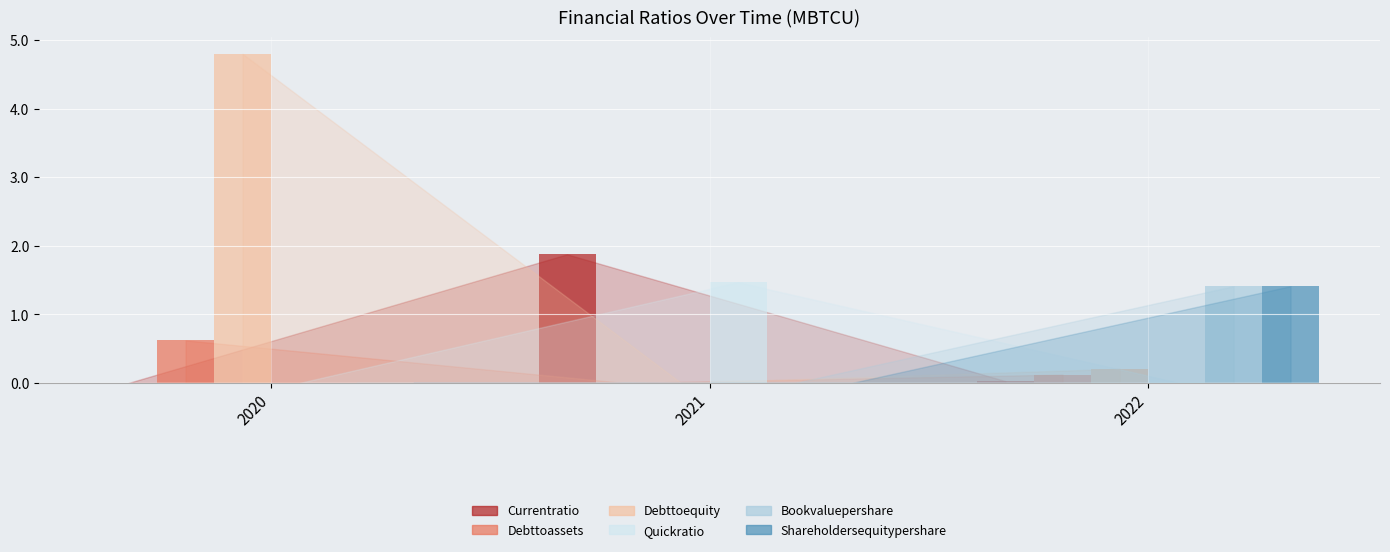

Which series has the largest total across all categories?

Debttoequity